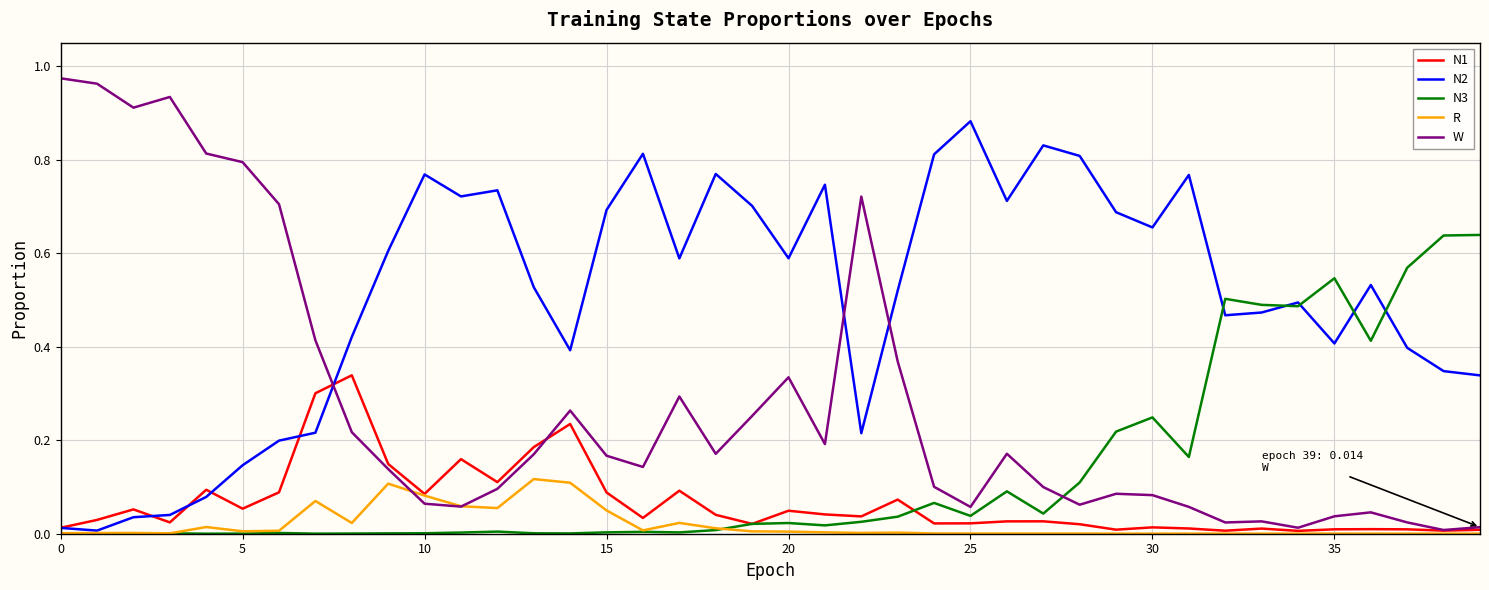

After their last crossing, which series has the higher values: W or N2?

N2